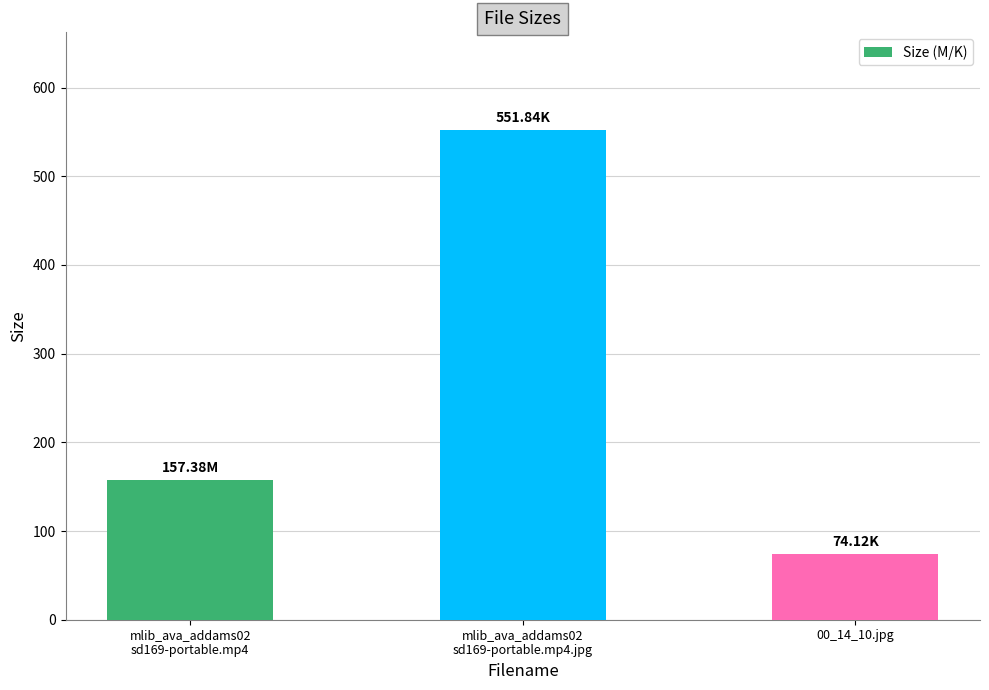

What is the change in value from mlib_ava_addams02
sd169-portable.mp4.jpg to 00_14_10.jpg?

-477.7